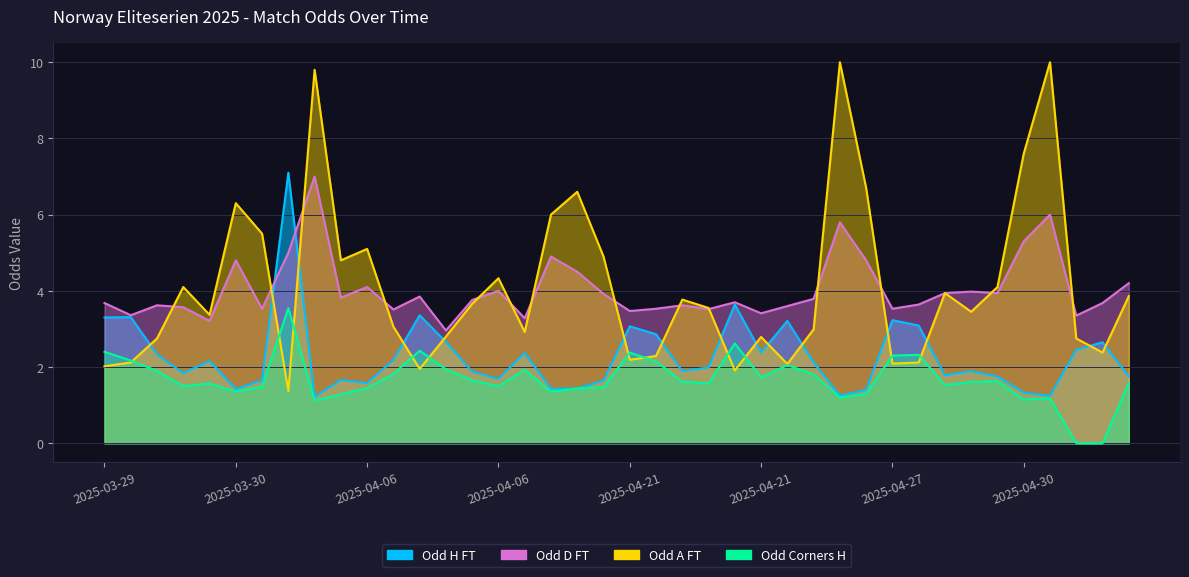

What is the greatest value displayed?

10.0